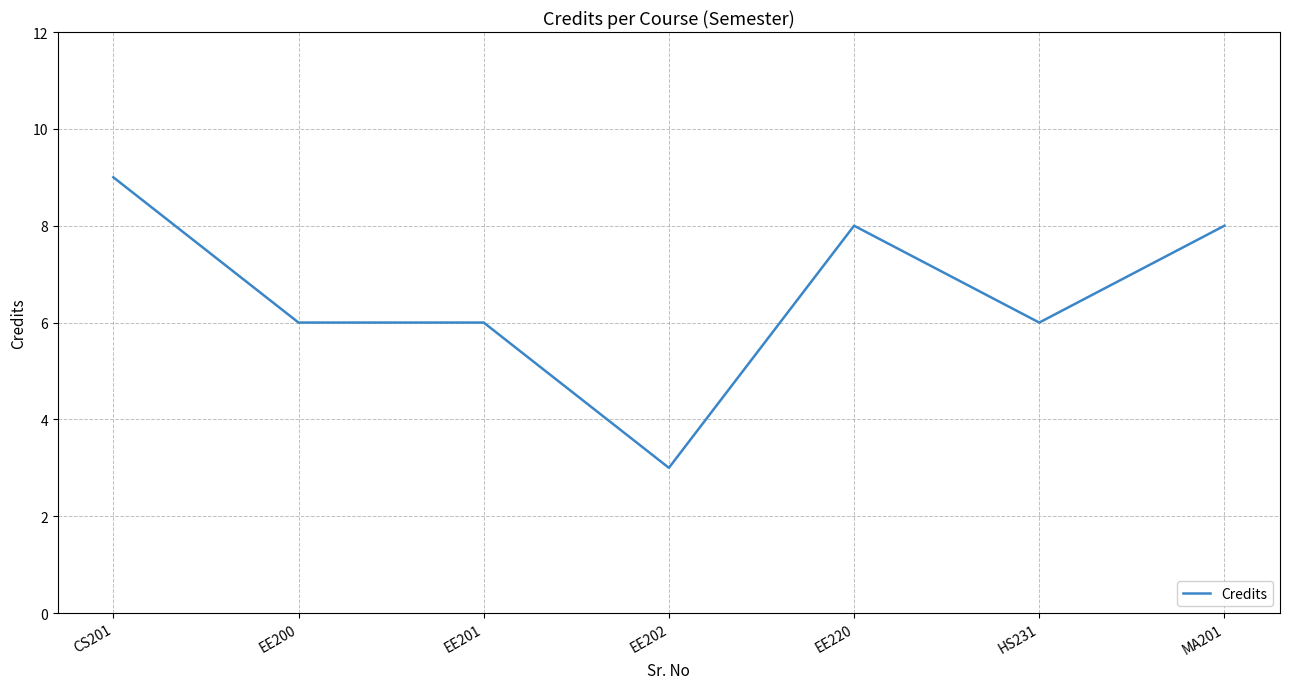

Reading right to left, list all the values displayed in this chart.

MA201=8	HS231=6	EE220=8	EE202=3	EE201=6	EE200=6	CS201=9